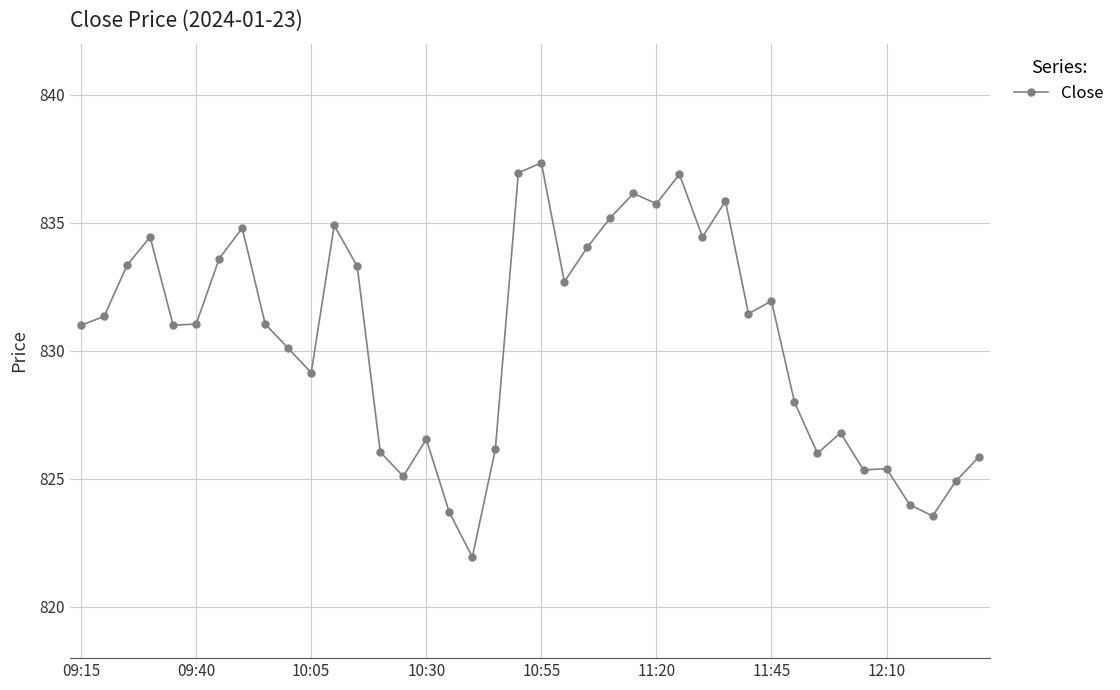

What is the difference between the maximum and minimum values?

15.4